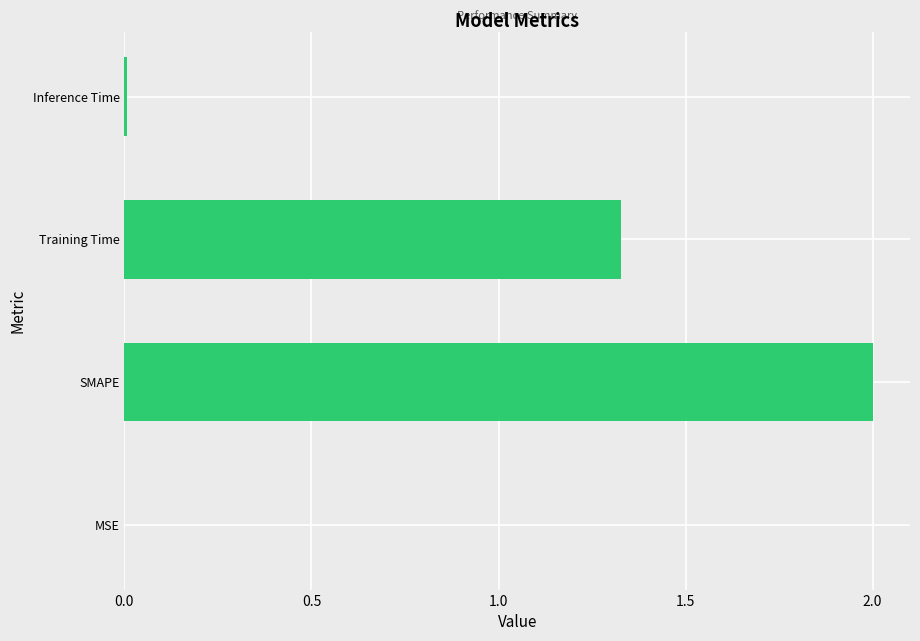

Between SMAPE and Inference Time, which is larger?

SMAPE